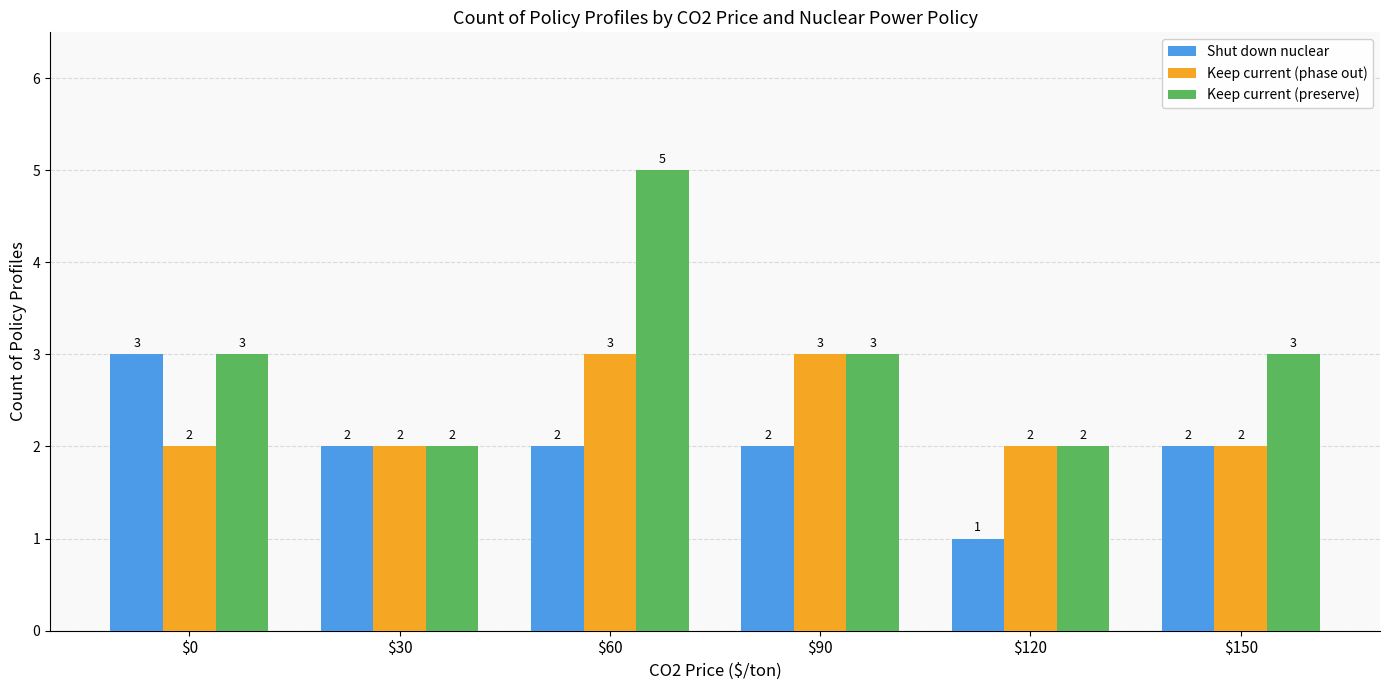

What is the value of the Shut down nuclear bar at the 5th from the left?

1